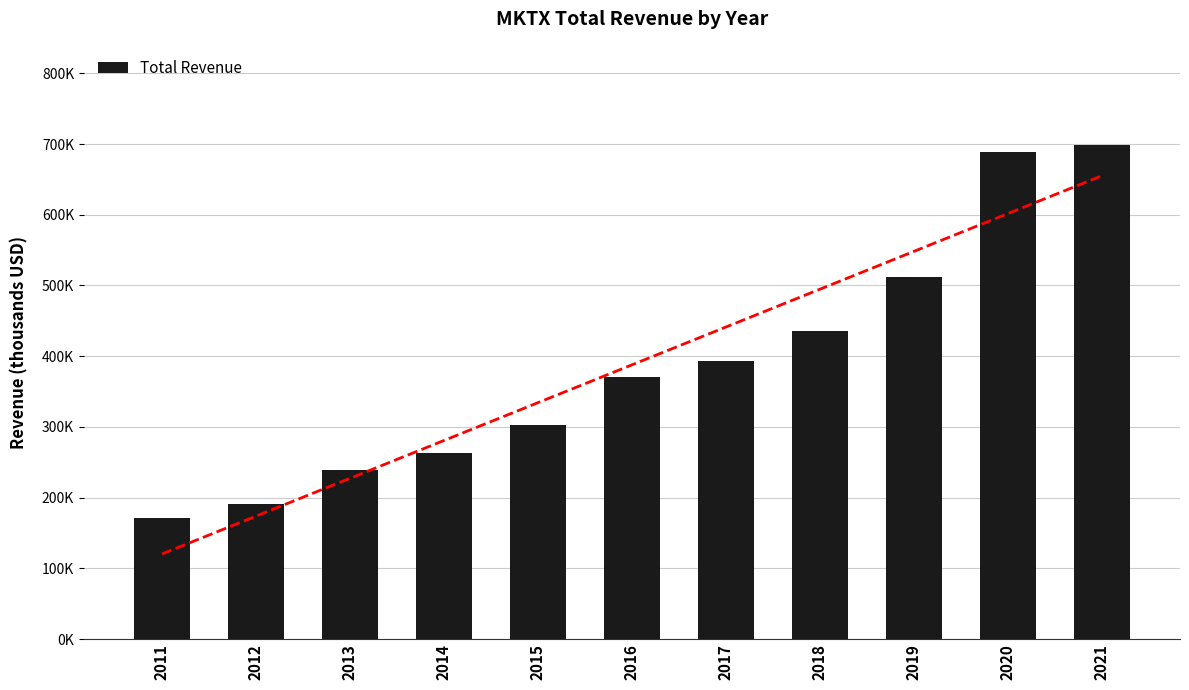

Between 2013 and 2021, which is larger?

2021